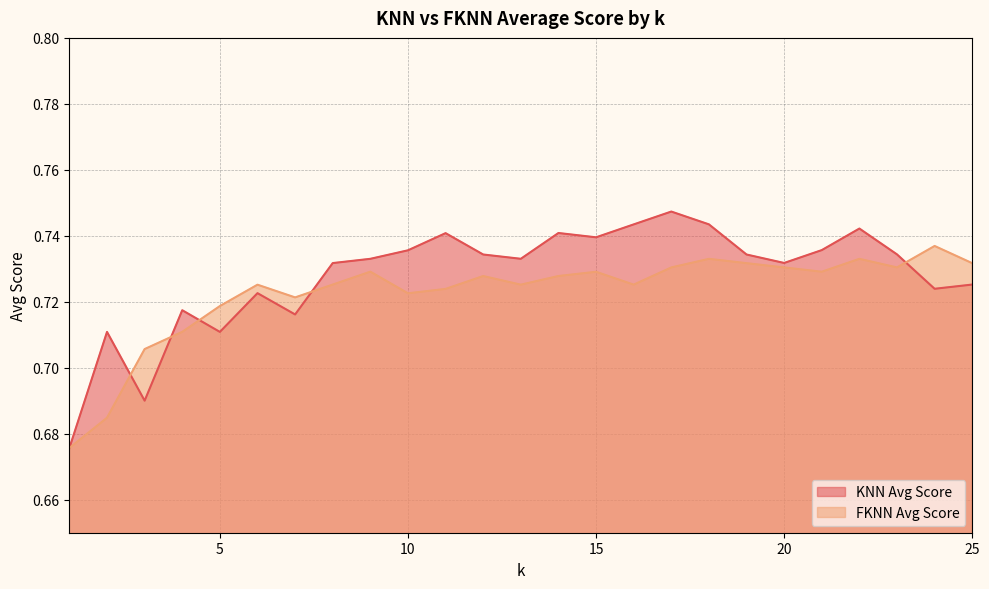

Does the chart display data point markers on the line(s)?

No